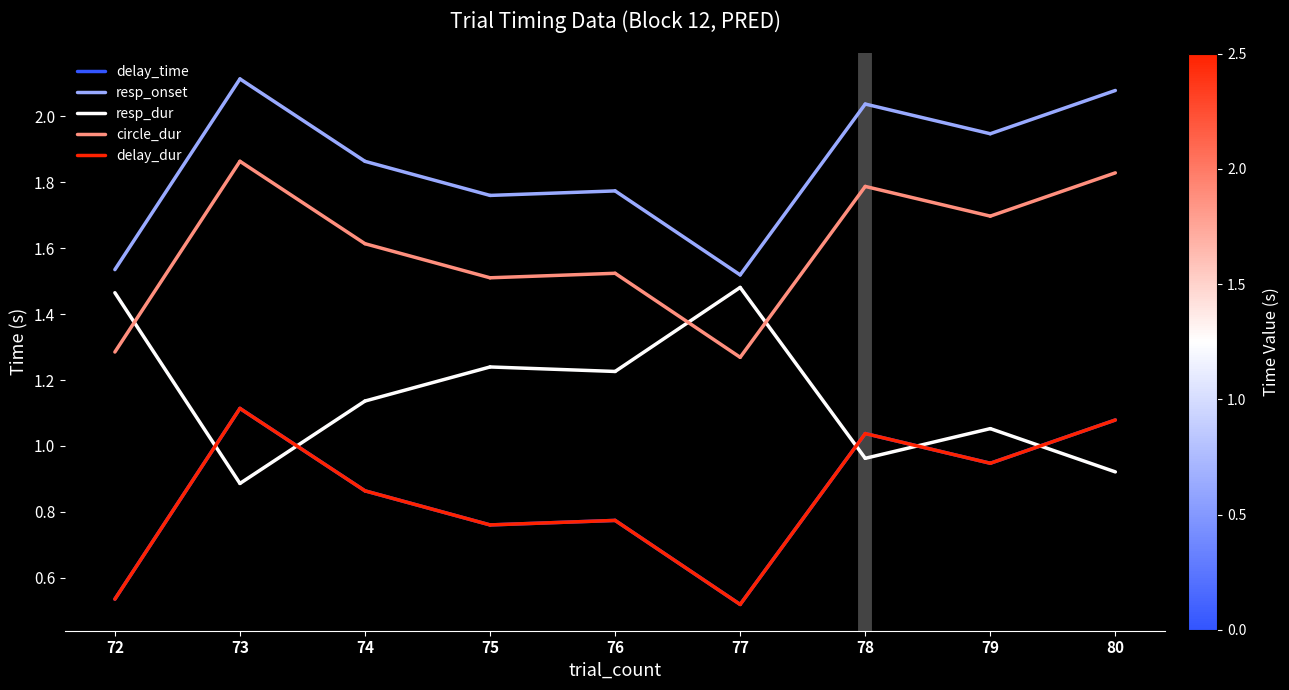

Which series changed the most between 72 and 73?

resp_onset